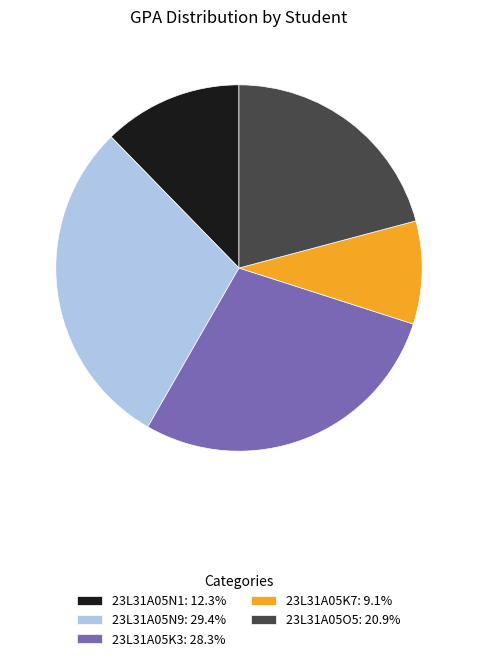

Combined, do 23L31A05O5: 20.9% and 23L31A05K7: 9.1% account for over 50%?

No